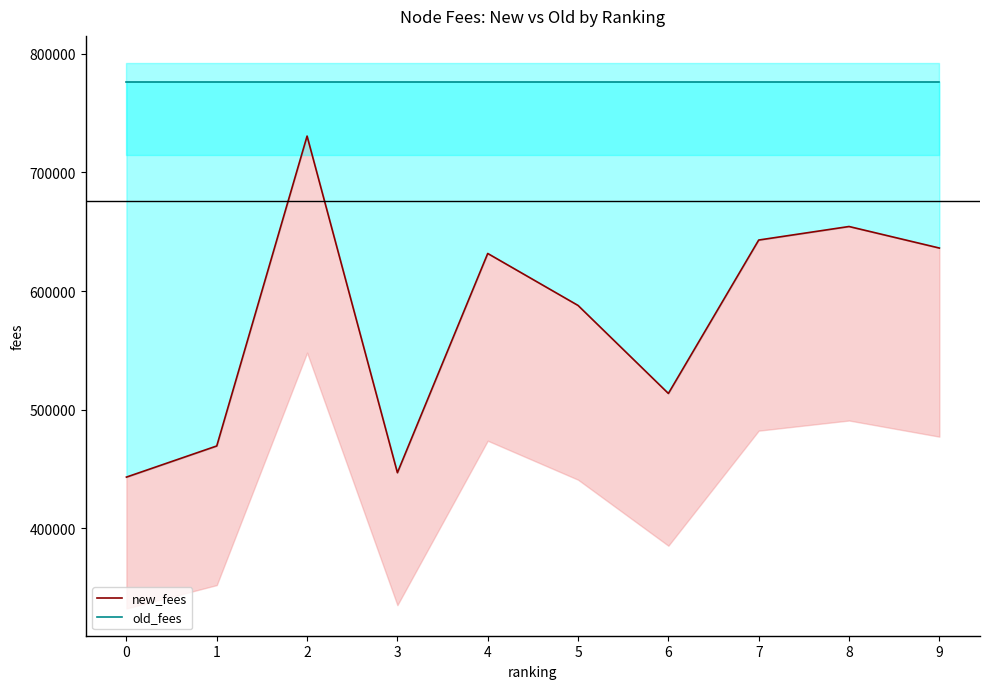

Between 5 and 7, which is larger?

7